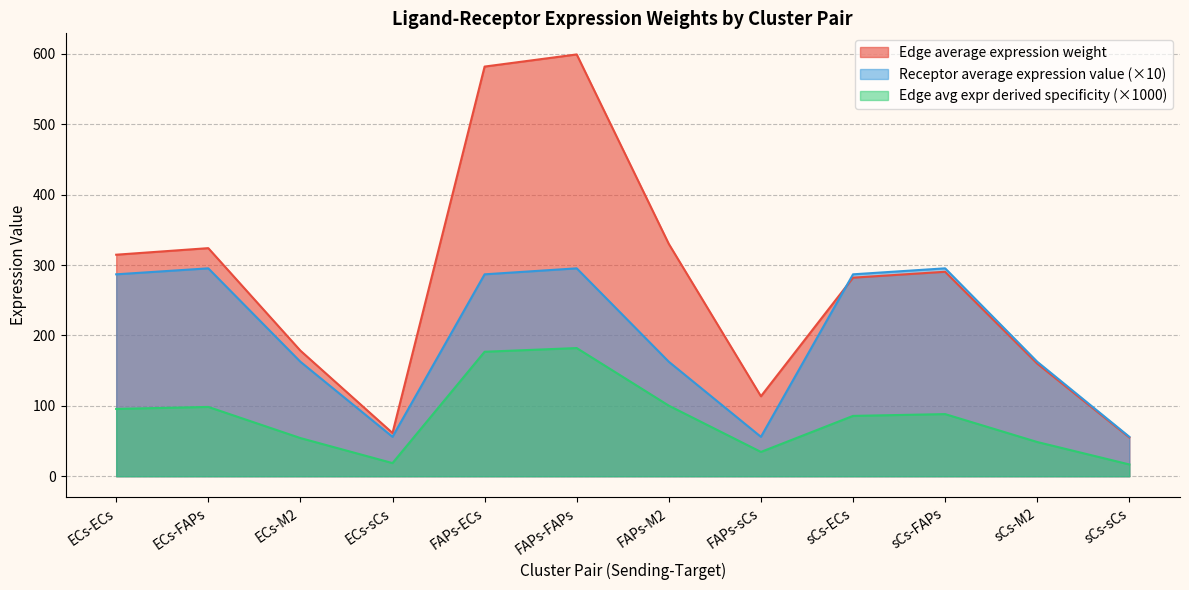

What is the maximum value shown in the chart?

599.3